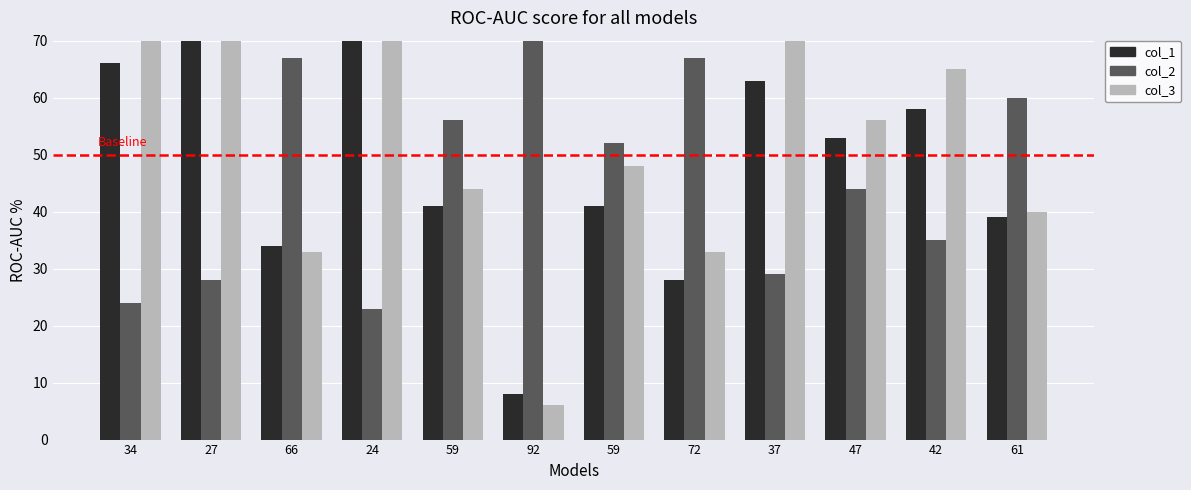

The col_1 series shows 109 at 27. True or false?

False